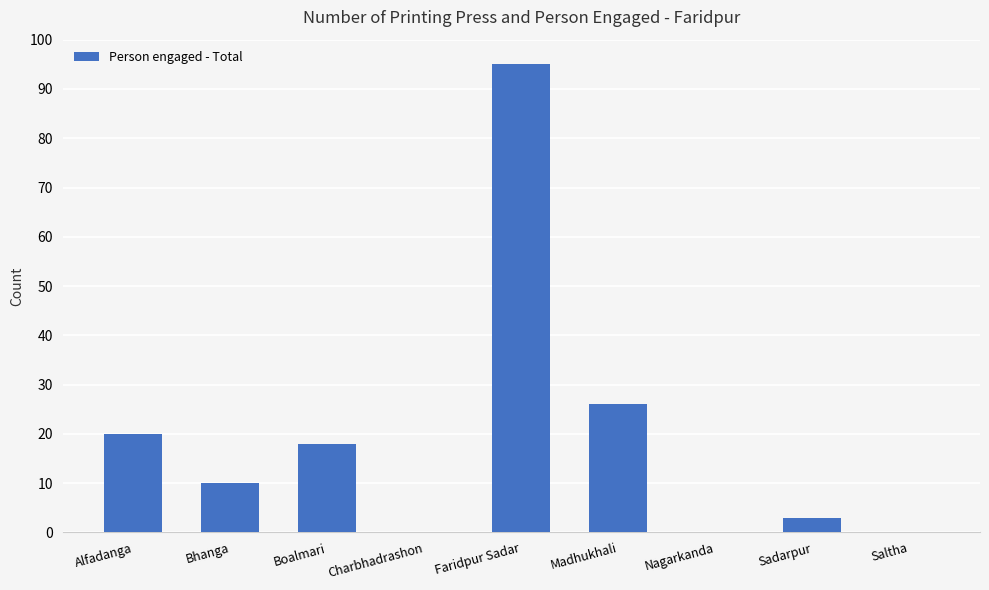

What is the change in value from Boalmari to Faridpur Sadar?

+77